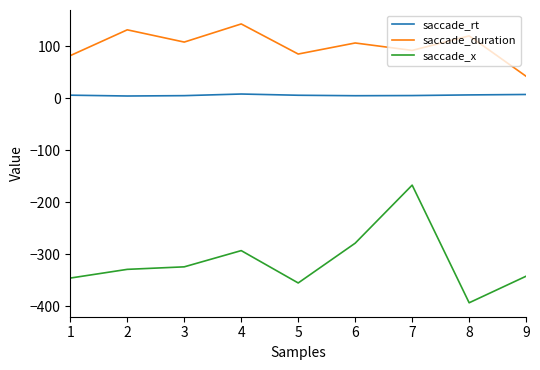

How many distinct data groups are displayed?

3